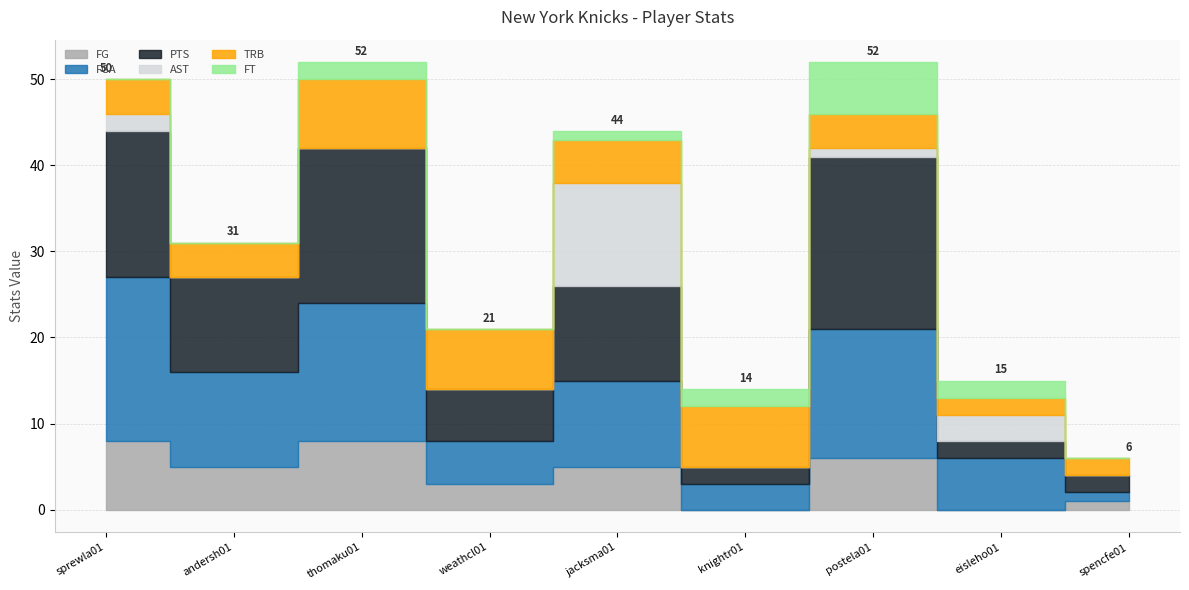

How many distinct data groups are displayed?

6